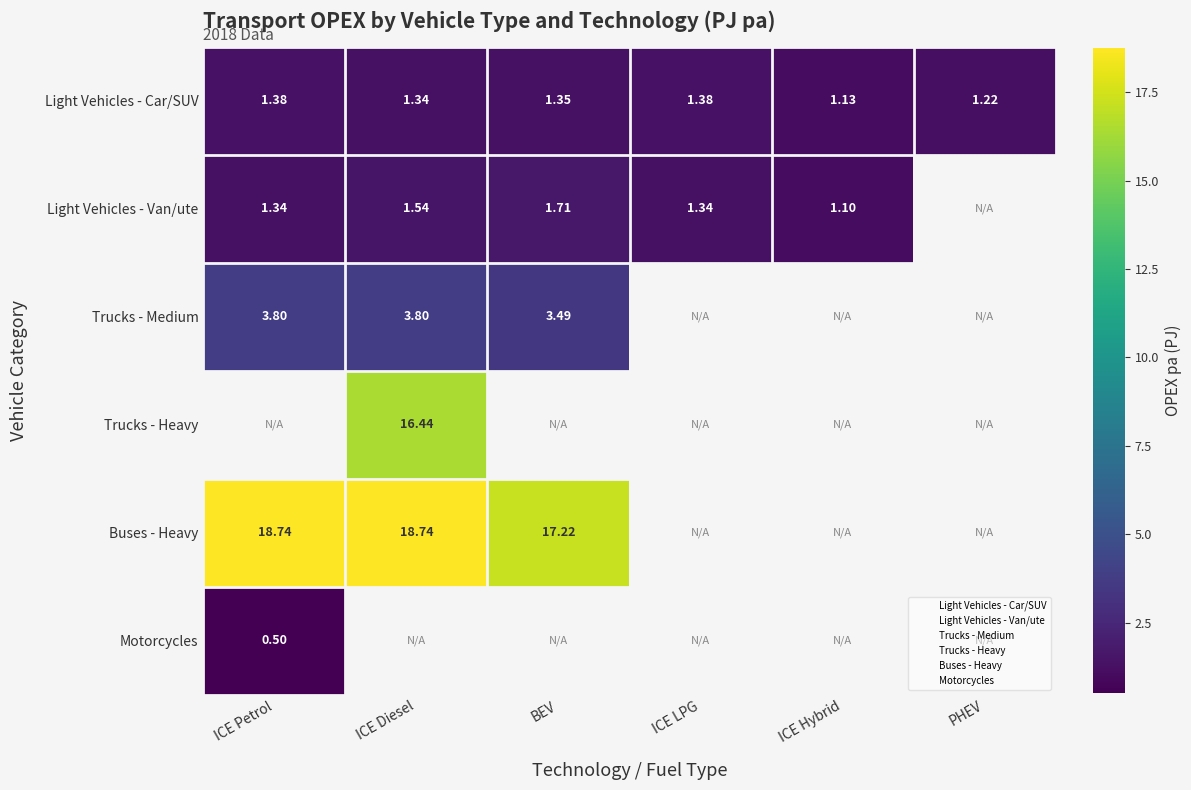

The value of Light Vehicles - Car/SUV at ICE Diesel is 1.3. True or false?

True